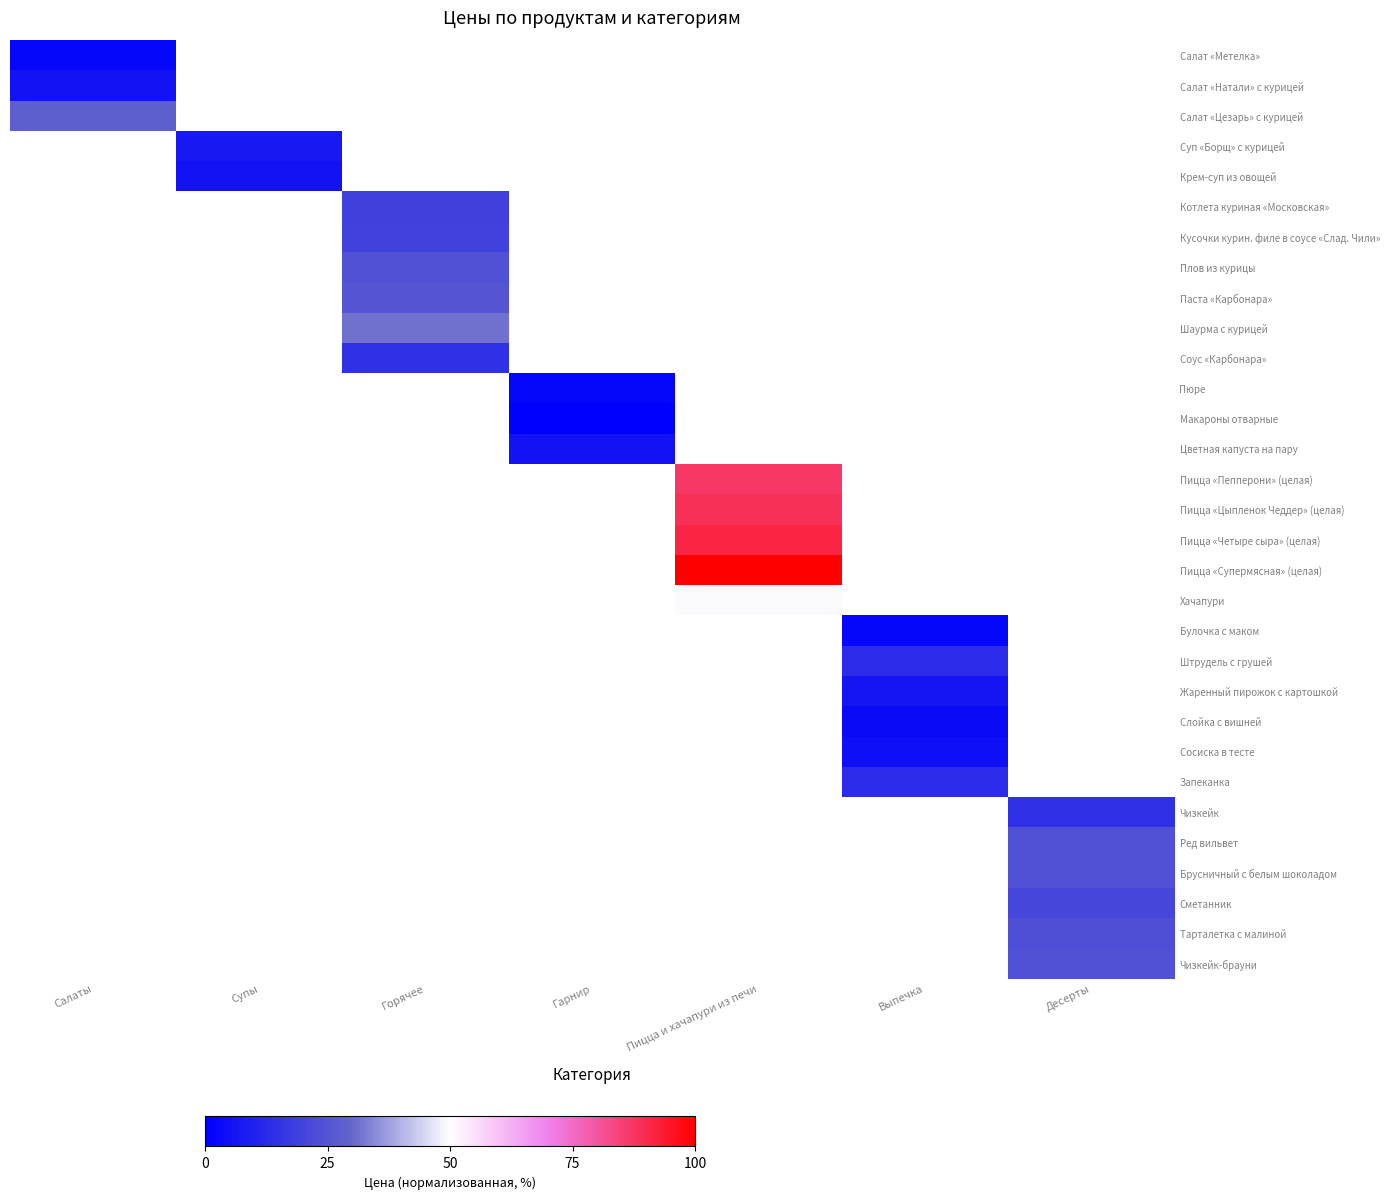

What is the difference between the highest and lowest values at Салаты?

25.7